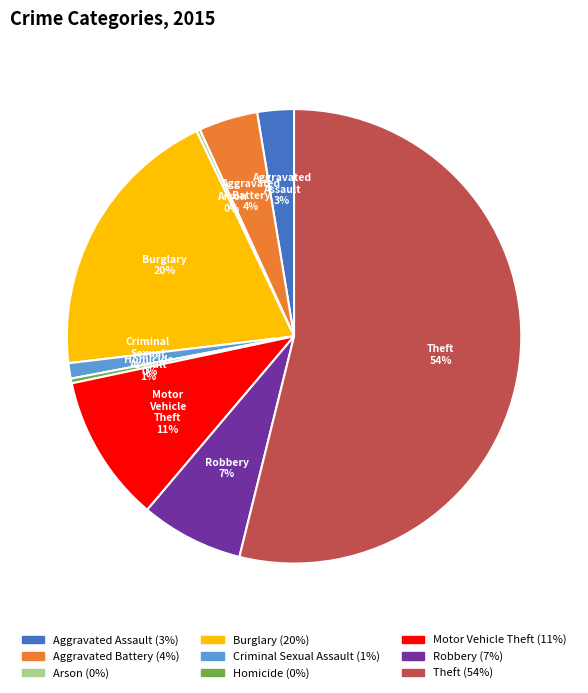

The Theft slice represents 54% of the pie. True or false?

True